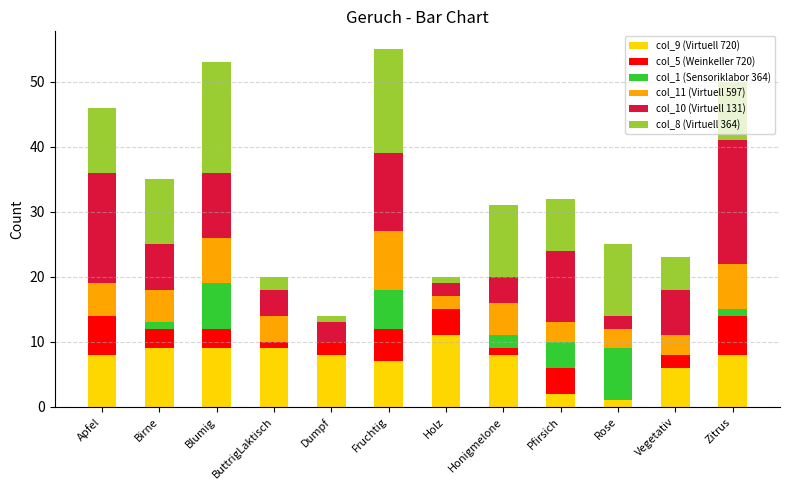

At which label does col_9 (Virtuell 720) reach its peak?

Holz